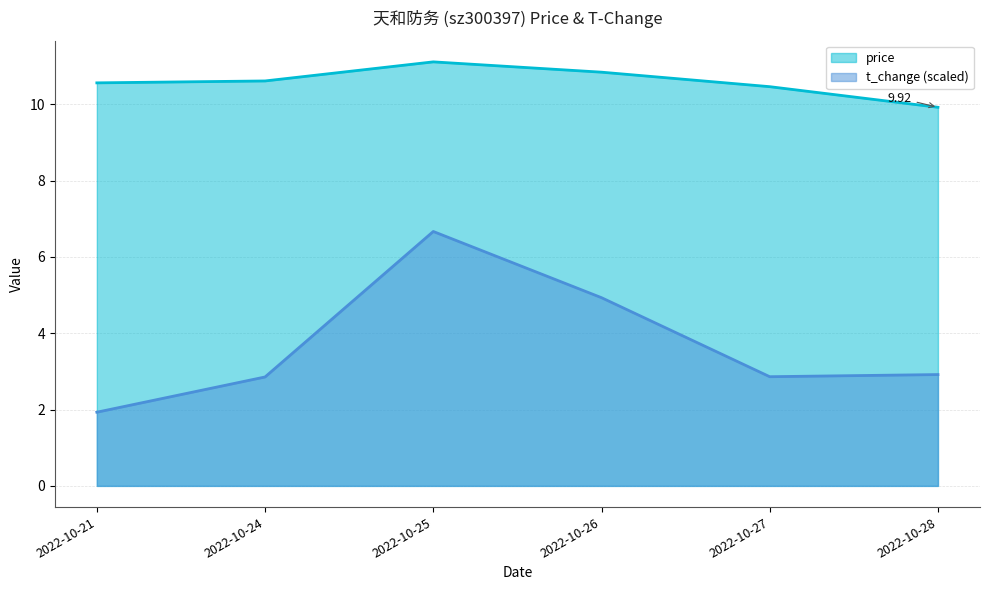

True or false: price and t_change intersect in this chart.

False